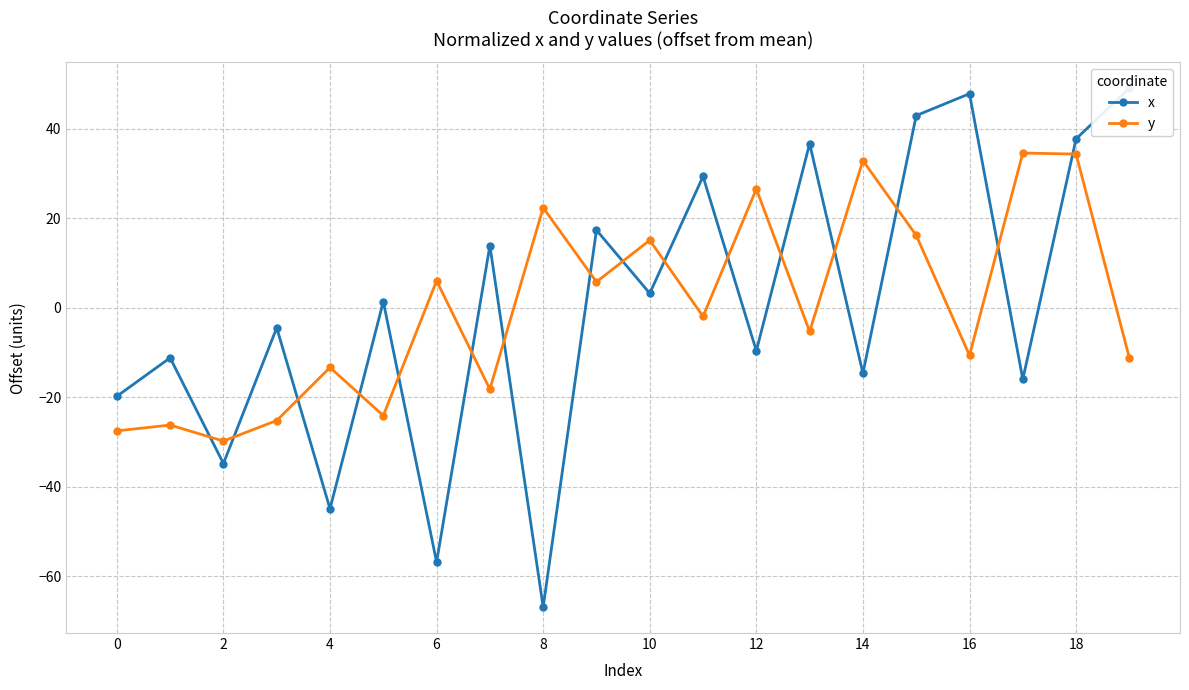

List the series in order of their overall mean, highest first.

y, x